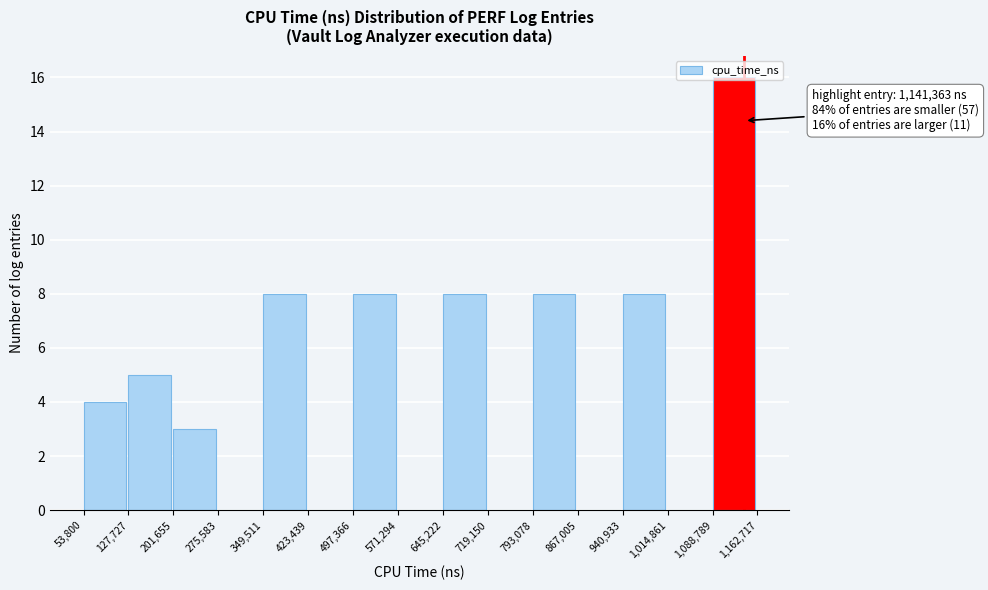

Over which range of the x-axis is the bar tallest?

1,088,789 to 1,162,717